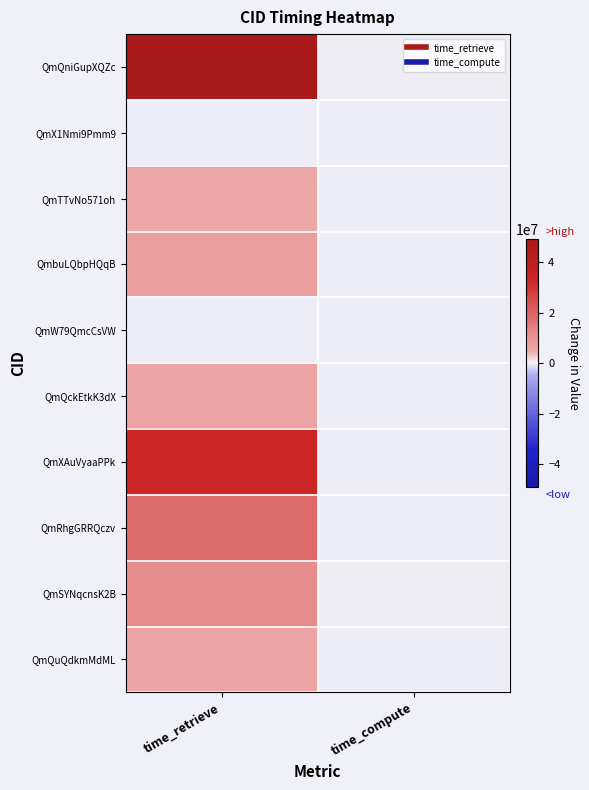

What is the minimum value shown in the chart?

221